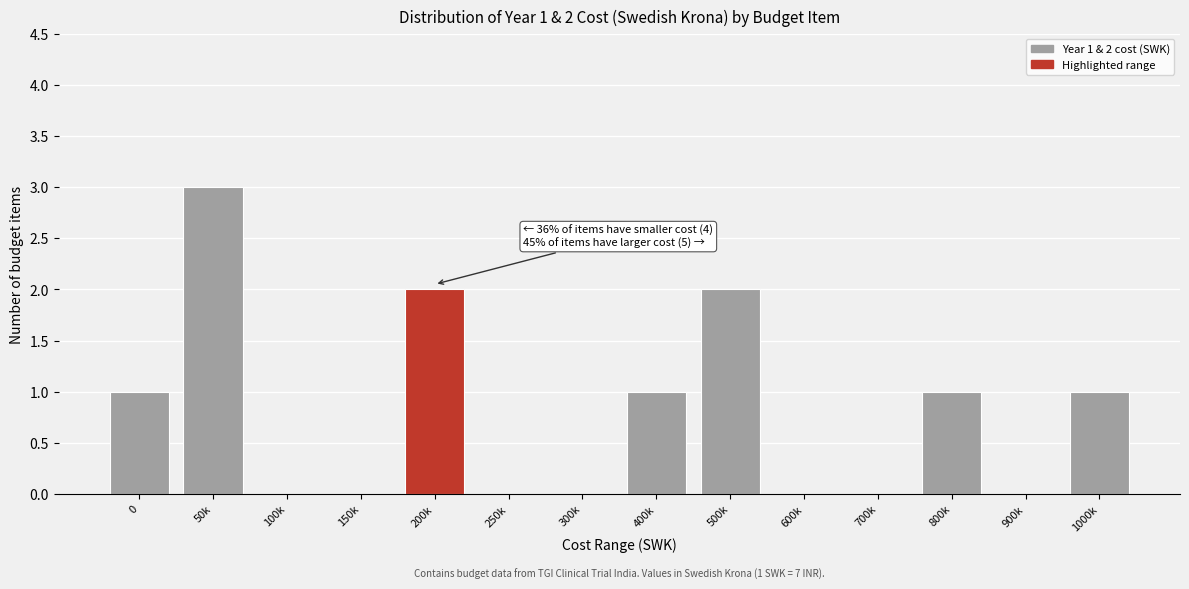

Reading left to right, extract all data points from this chart.

0=1	50k=3	100k=0	150k=0	200k=2	250k=0	300k=0	400k=1	500k=2	600k=0	700k=0	800k=1	900k=0	1000k=1